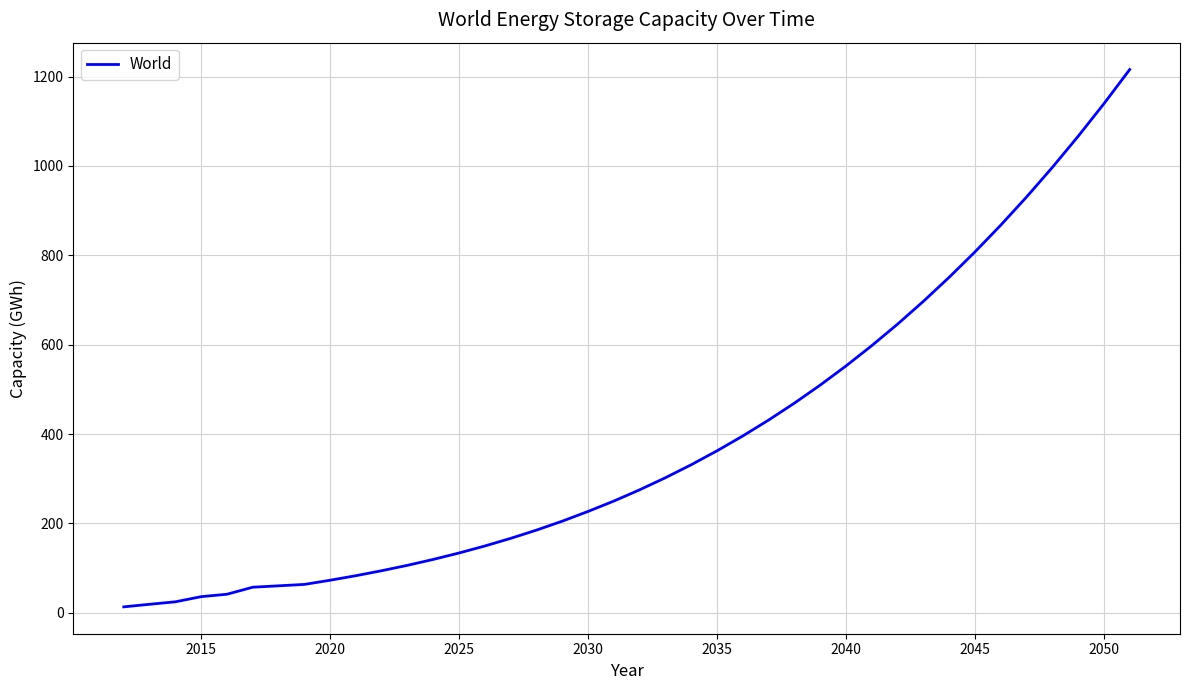

What is the difference between the maximum and minimum values?

1202.4